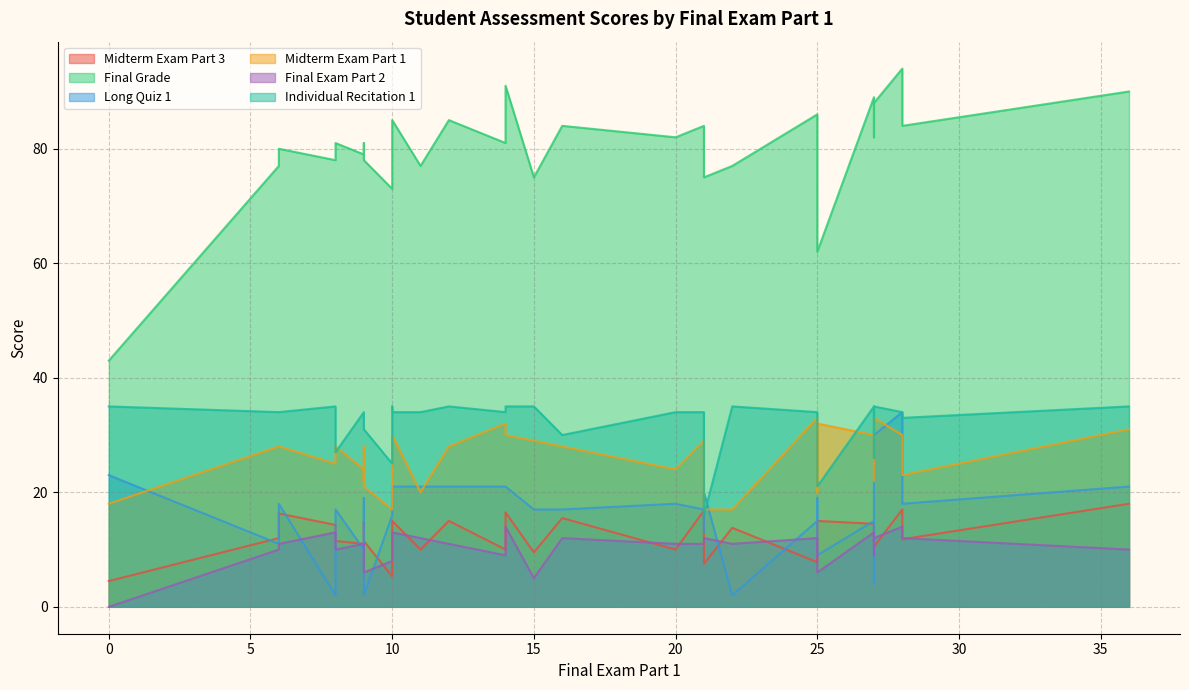

Does the chart have visible grid lines?

Yes